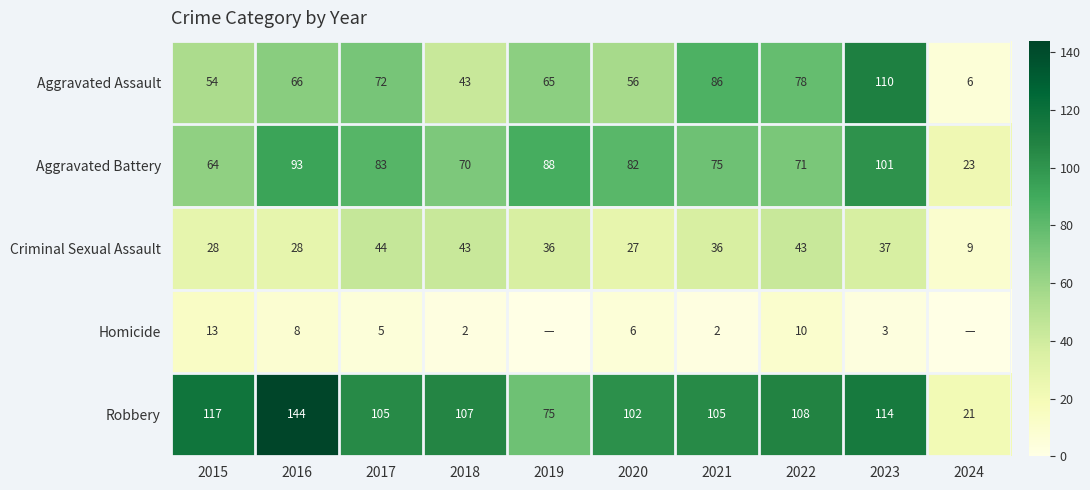

Is the value of Criminal Sexual Assault at 2017 greater than the value of Homicide at 2015?

Yes